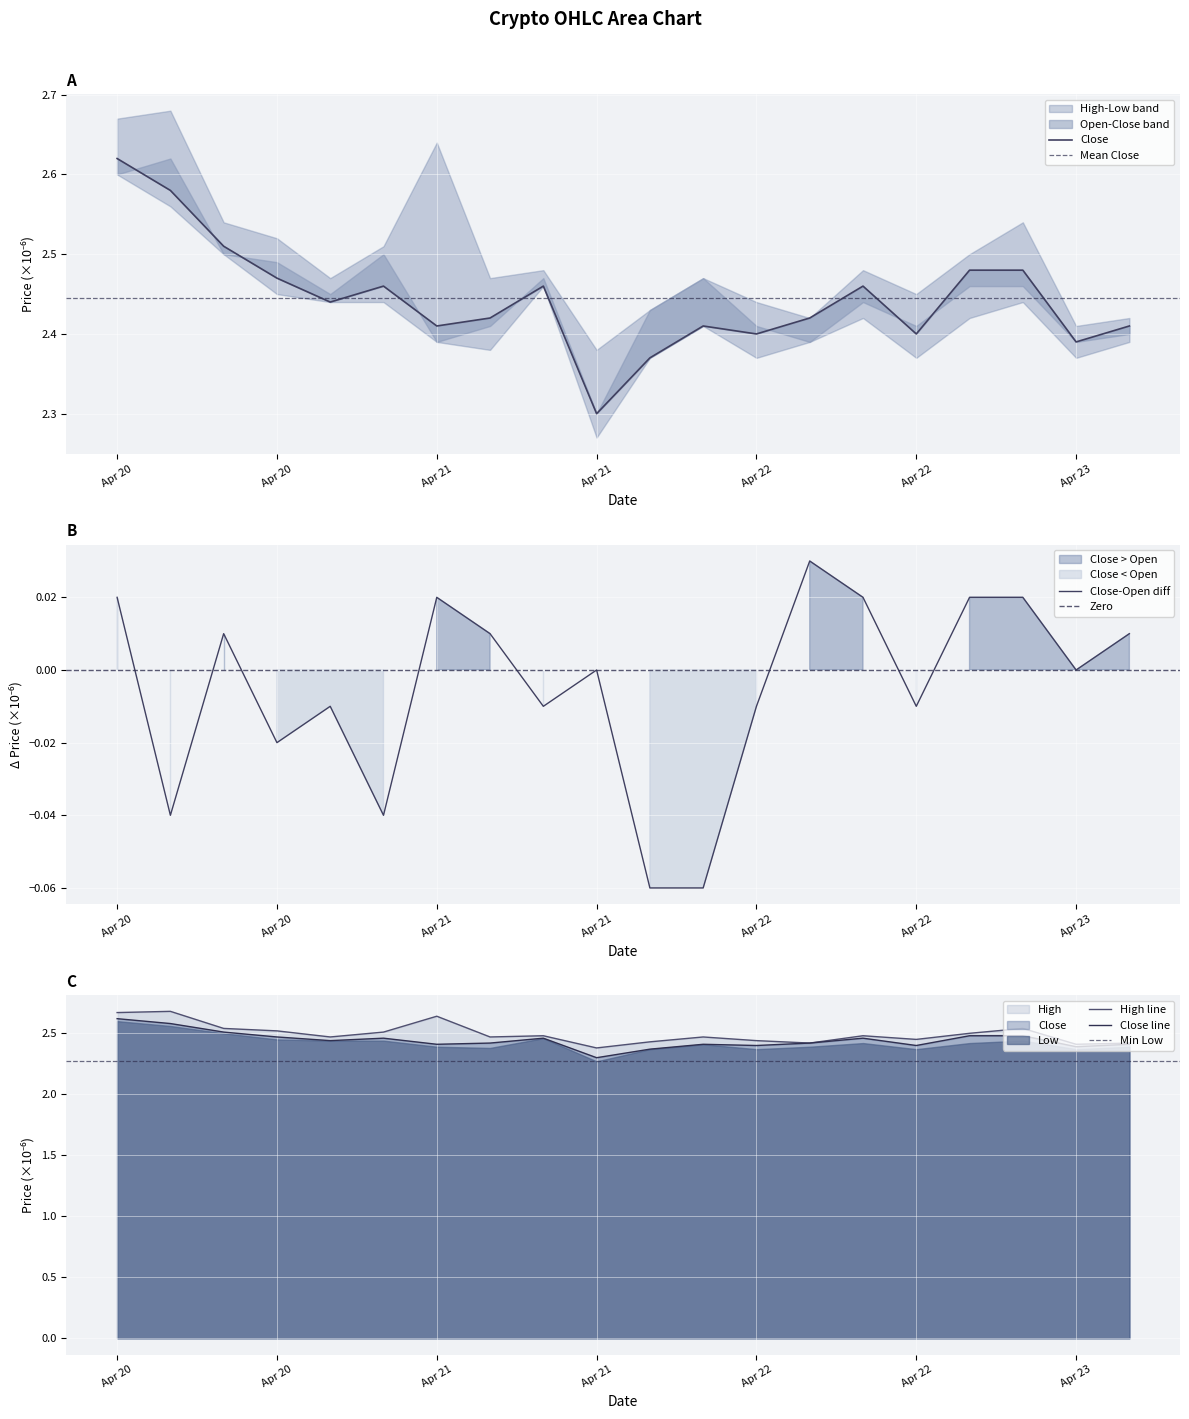

Where is High nearest to the value 2?

Apr 21